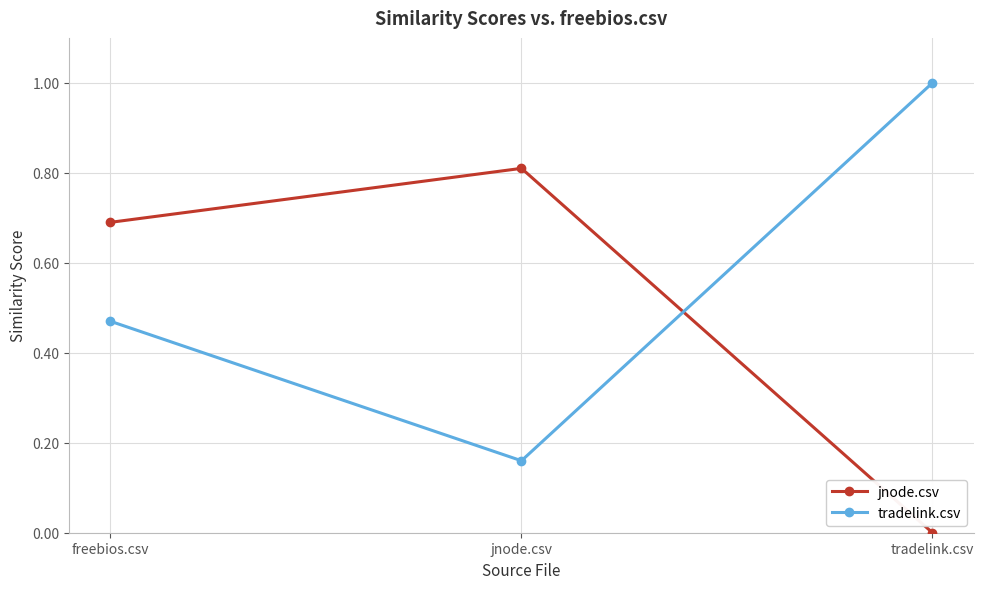

What is the label of the 2nd point from the left?

jnode.csv